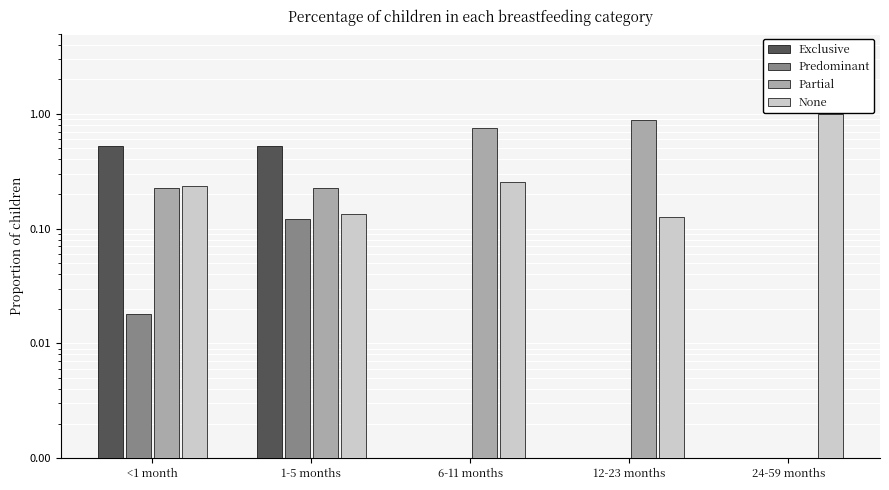

At which category is the sum across all series the highest?

<1 month